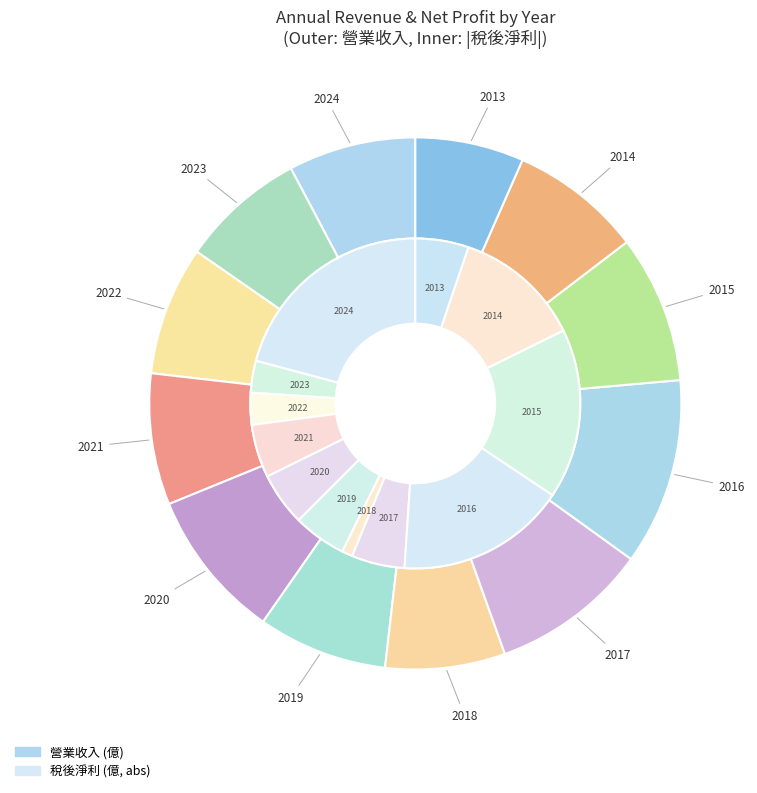

How many slices are in this pie chart?

12